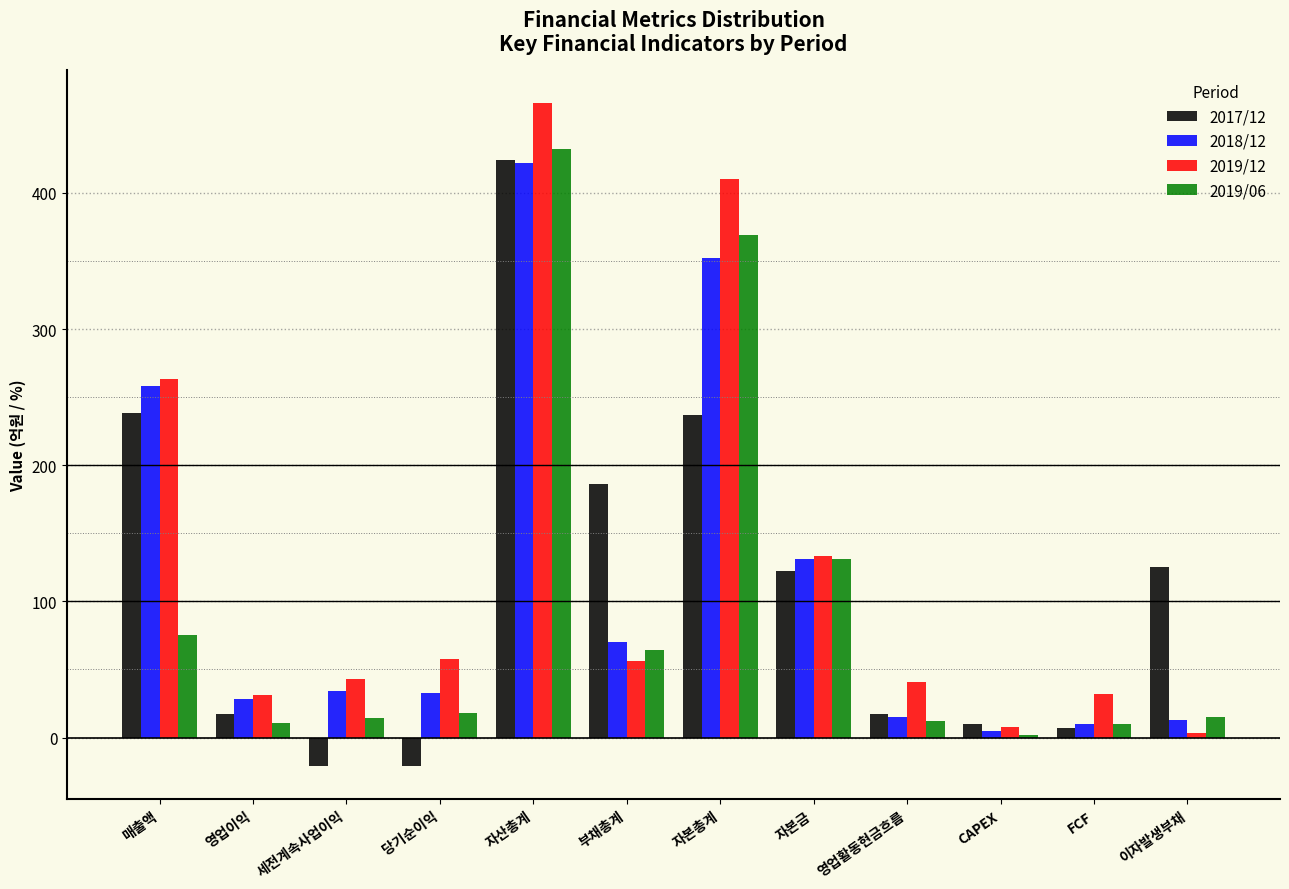

What is the spread (max minus min) of values at 부채총계?

130